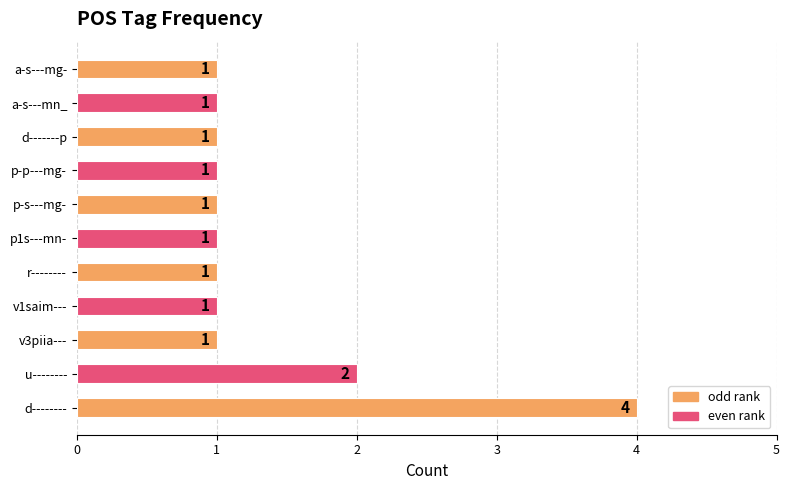

At which label is the value closest to 2?

u--------